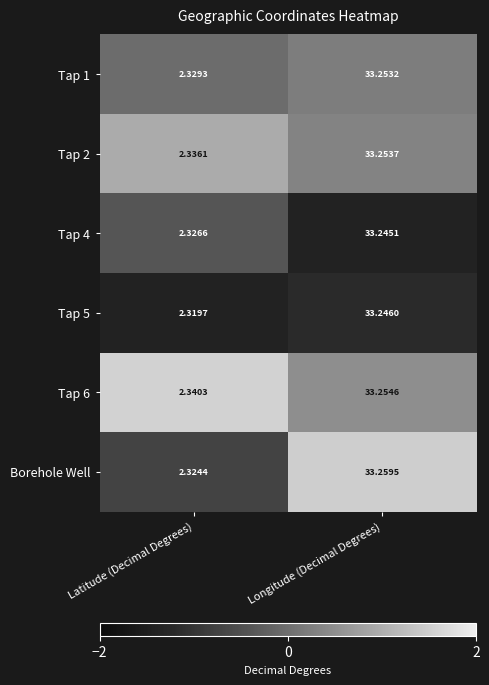

List the labels in order of Tap 6 value, smallest first.

Latitude (Decimal Degrees), Longitude (Decimal Degrees)